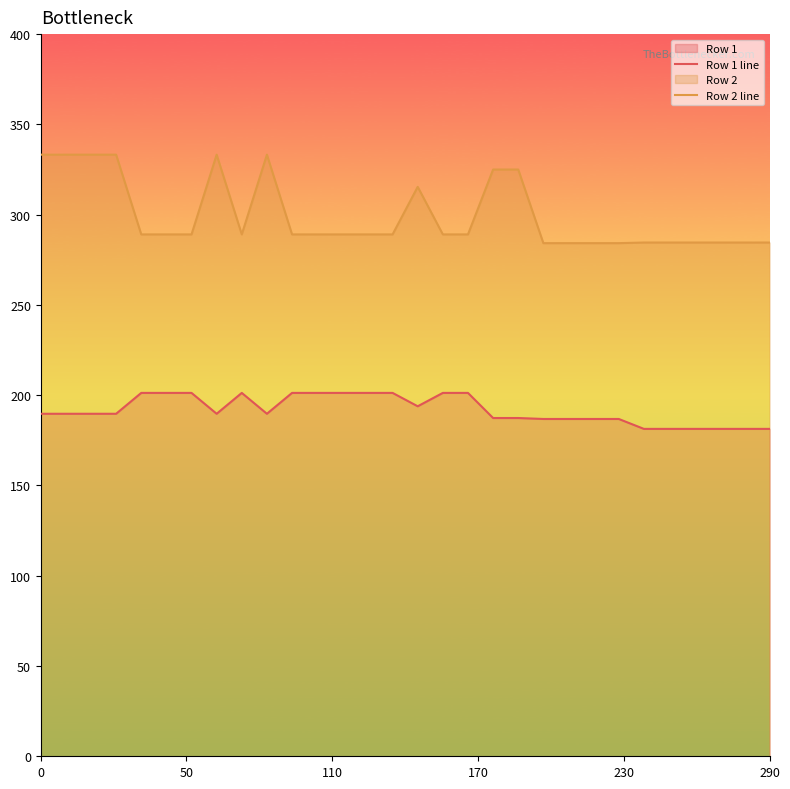

True or false: Row 2 line has more than 0 interior local peaks.

True